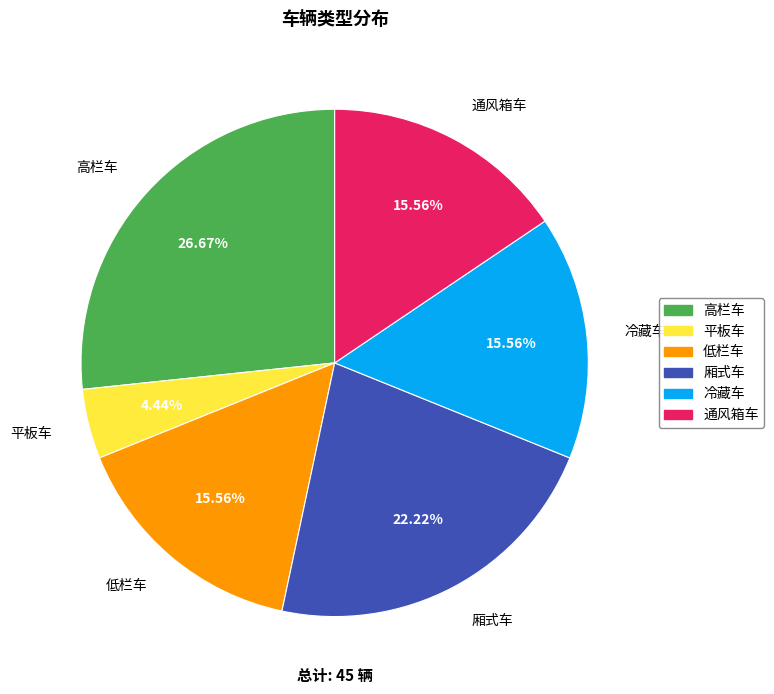

Approximately how many times larger is the value at 厢式车 compared to 平板车?

5.0